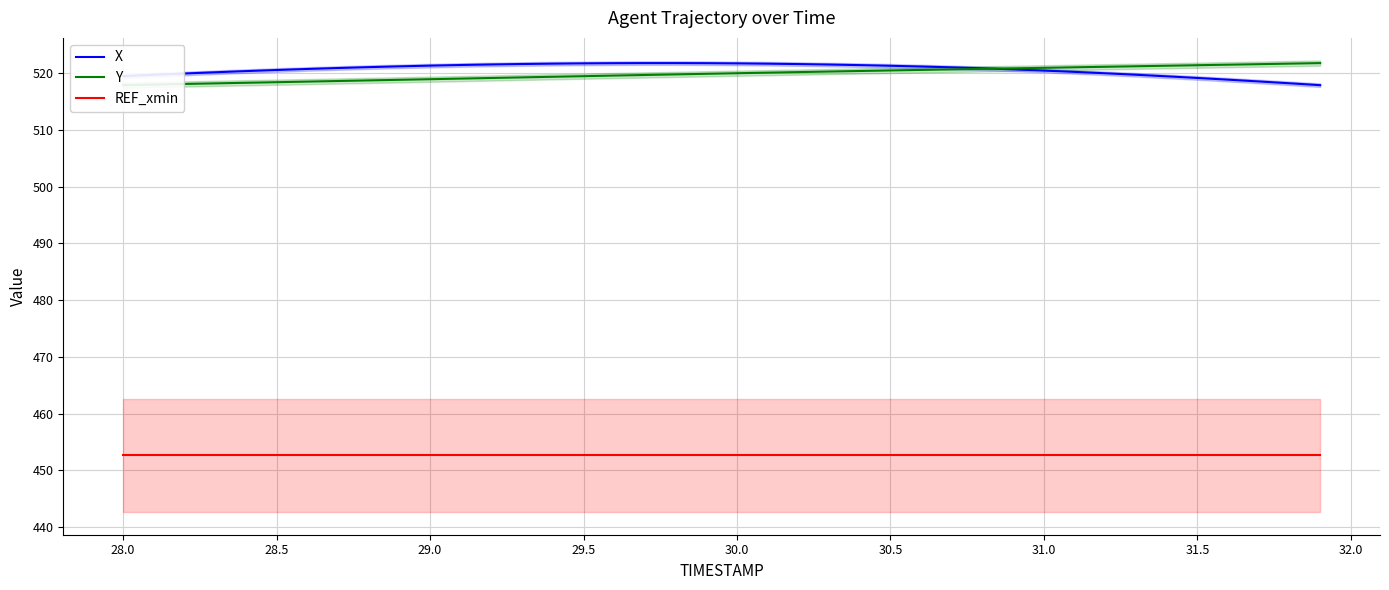

True or false: REF_xmin and X cross at least once.

False